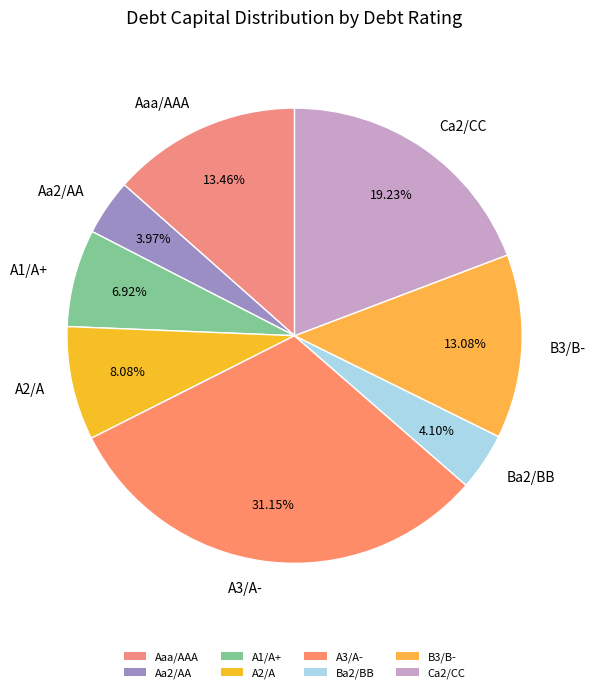

Is A2/A the majority of the pie?

No